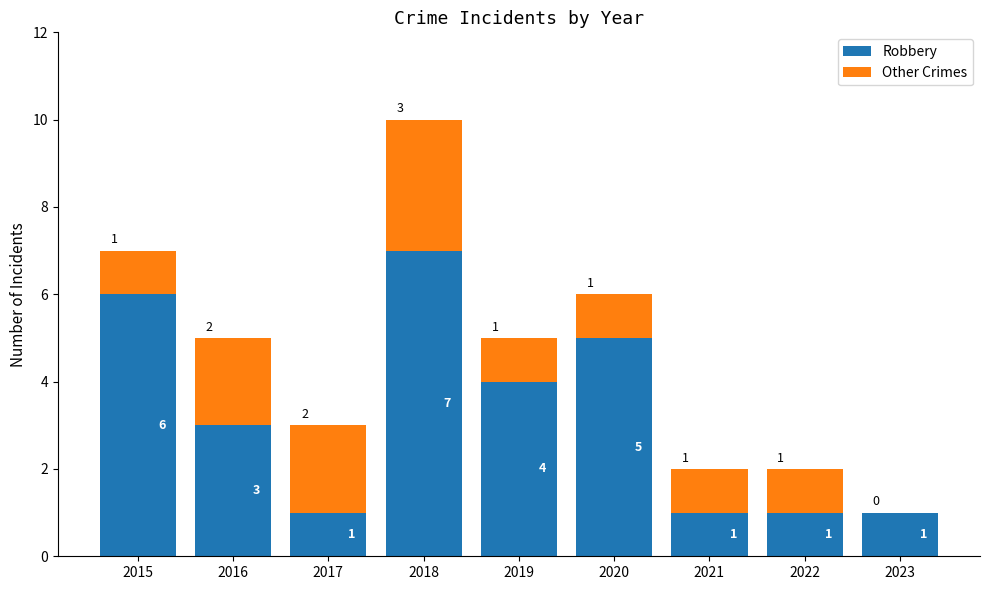

What is the total value across all series at 2016?

5